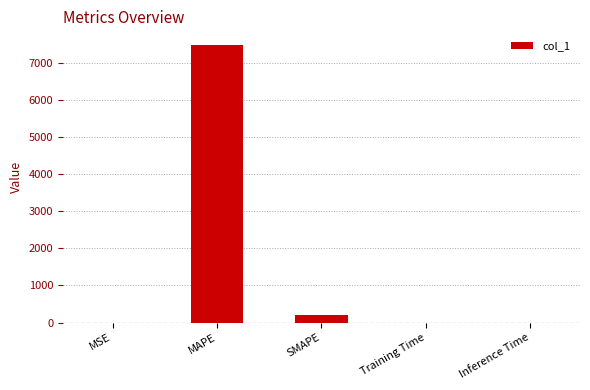

At which label is the value closest to 3732?

SMAPE